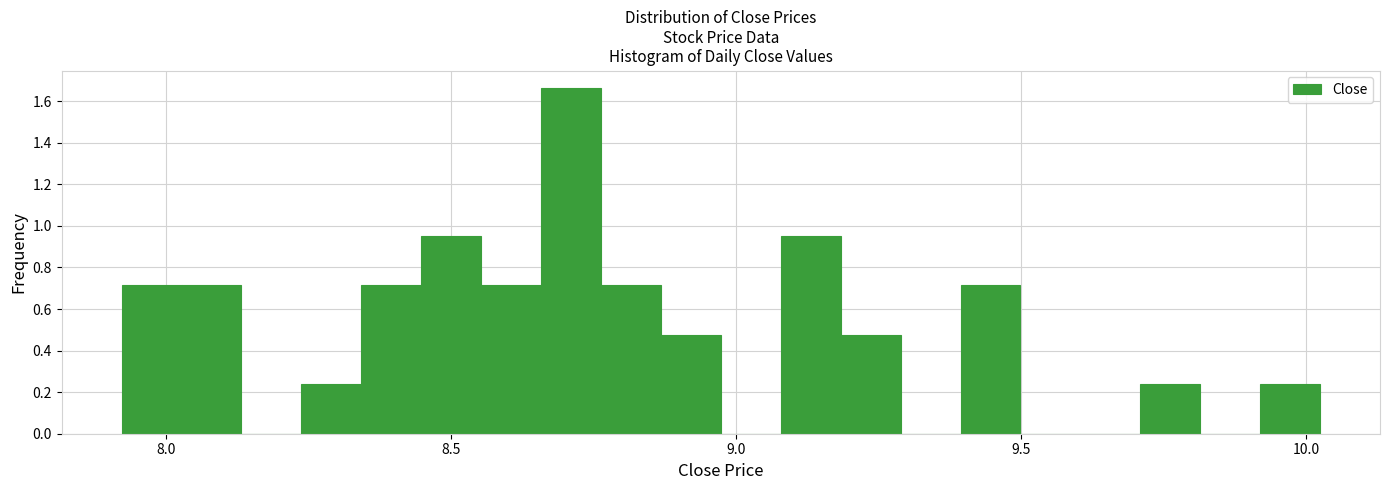

Read against the x-axis, roughly where is the centre of the tallest bar?

8.70